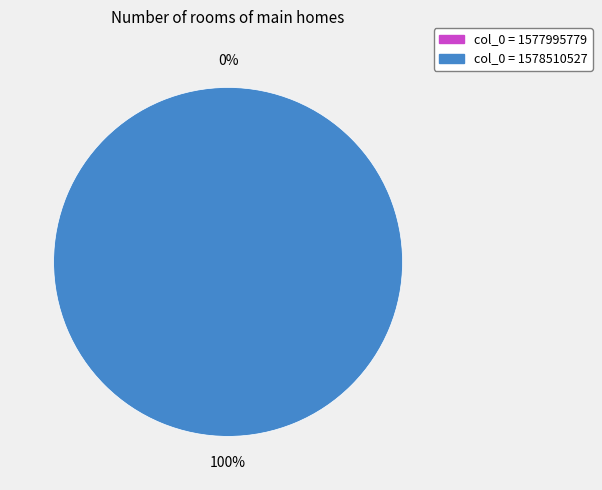

Rank the categories by value from lowest to highest.

1577995779, 1578510527